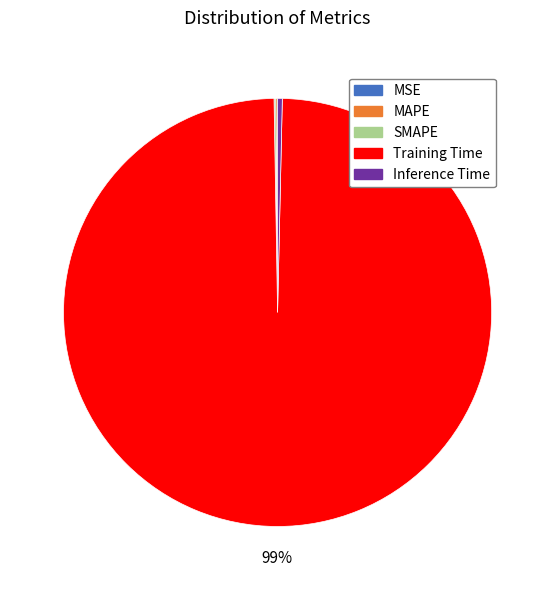

To the nearest percent, what is the average slice percentage?

20%